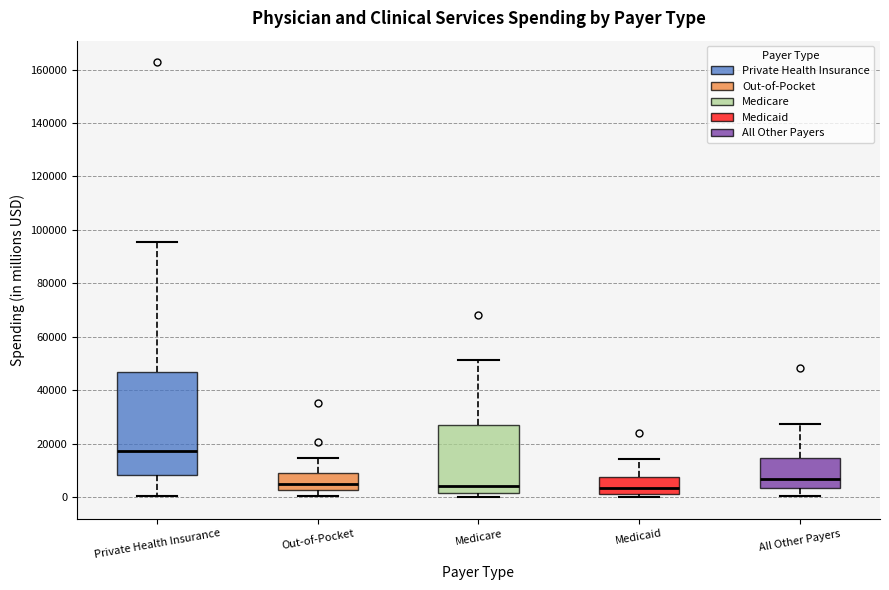

Reading left to right, transcribe this box plot: for each box, give where its median line is, the range the box spans, and where its two whiskers end, as read against the y-axis. The values are not printed on the chart, so give them approximately, as read against the axis.

Private Health Insurance: median 18000, box 8000 to 46000, whiskers 0 to 96000
Out-of-Pocket: median 4000, box 2000 to 10000, whiskers 0 to 14000
Medicare: median 4000, box 2000 to 26000, whiskers 0 to 52000
Medicaid: median 4000, box 2000 to 8000, whiskers 0 to 14000
All Other Payers: median 6000, box 4000 to 14000, whiskers 0 to 28000